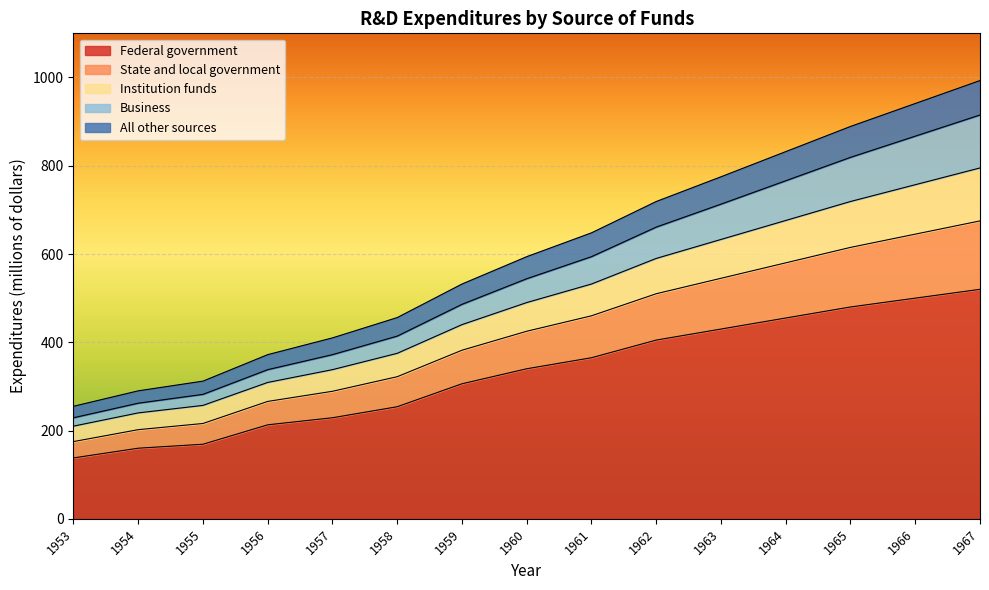

What are all the series names shown in the legend?

Federal government, State and local government, Institution funds, Business, All other sources